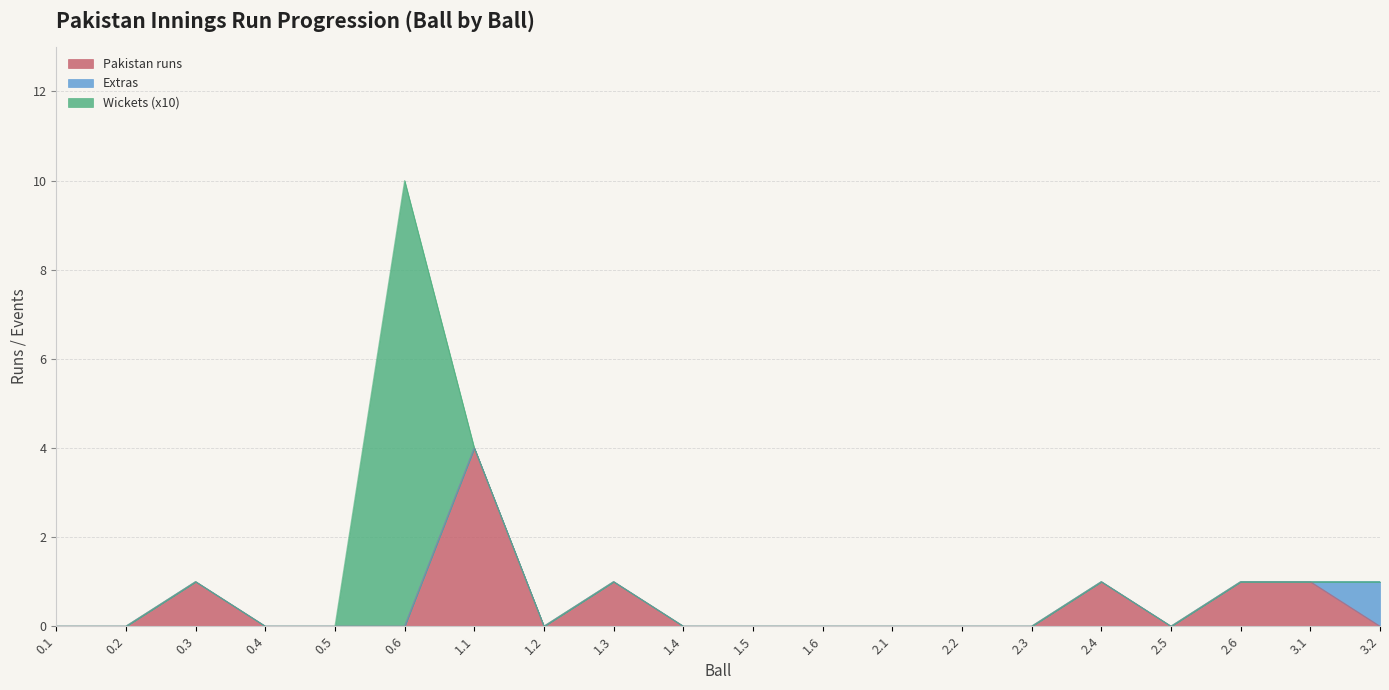

Between 1.5 and 2.1, which is larger?

1.5